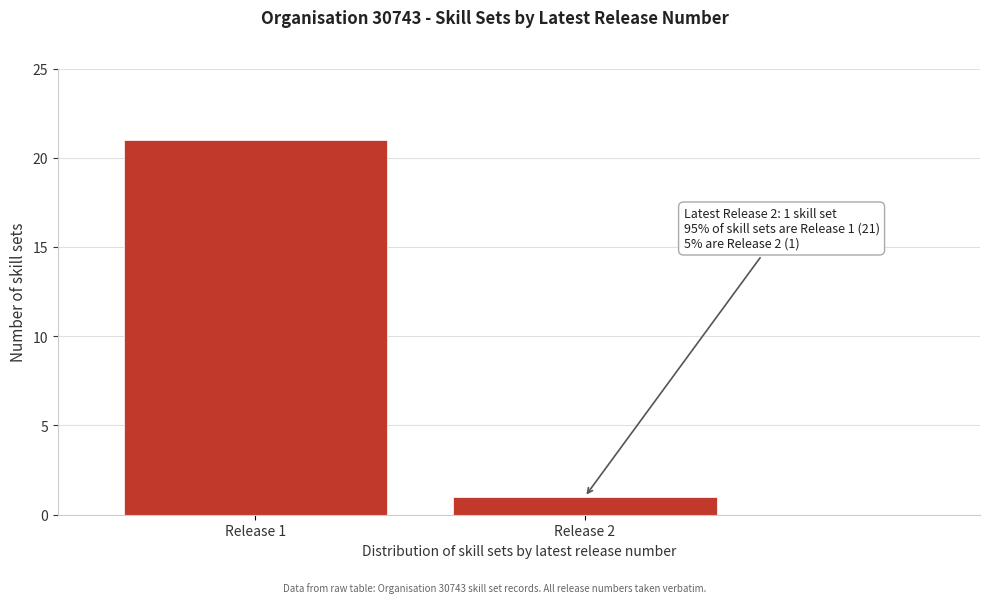

Reading left to right, transcribe all the data shown in this chart.

21	1